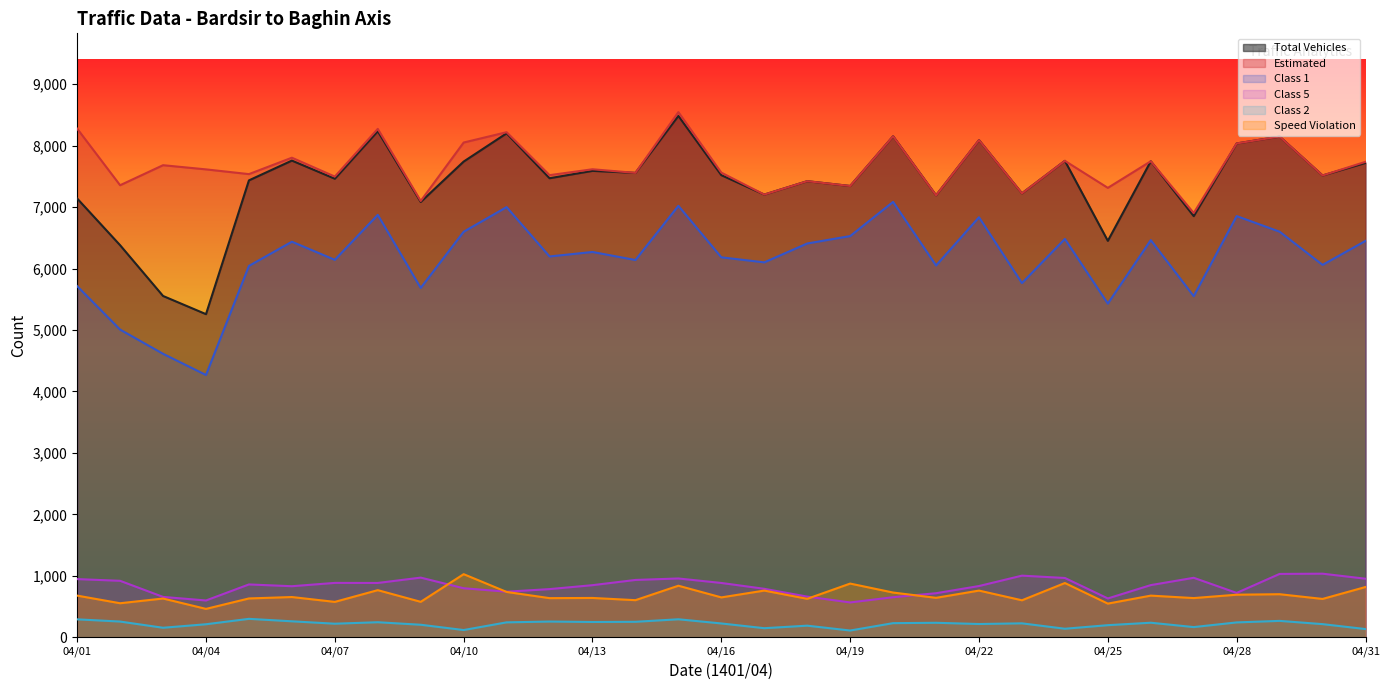

What is the difference between the maximum and minimum values in the Class 1 series?

2817